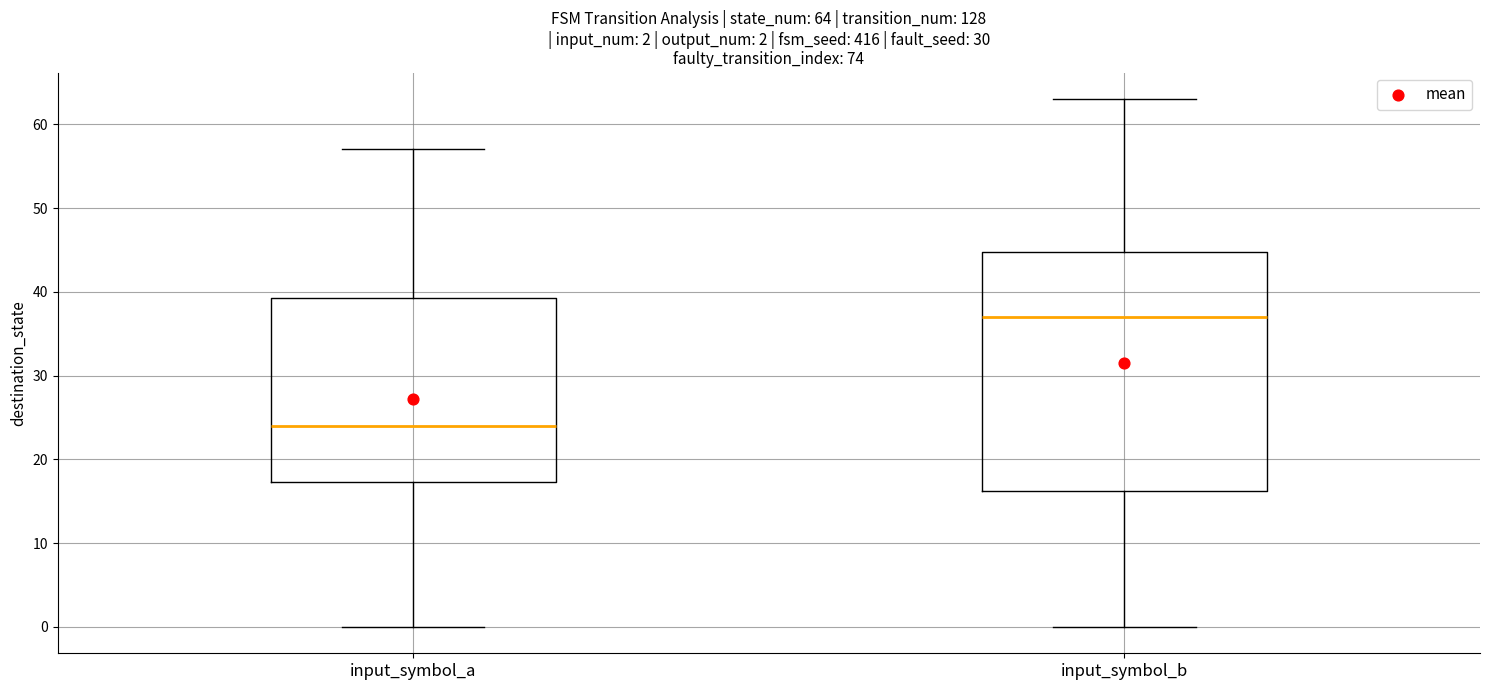

Comparing the boxes themselves (not the whiskers), which one is the tallest?

input_symbol_b